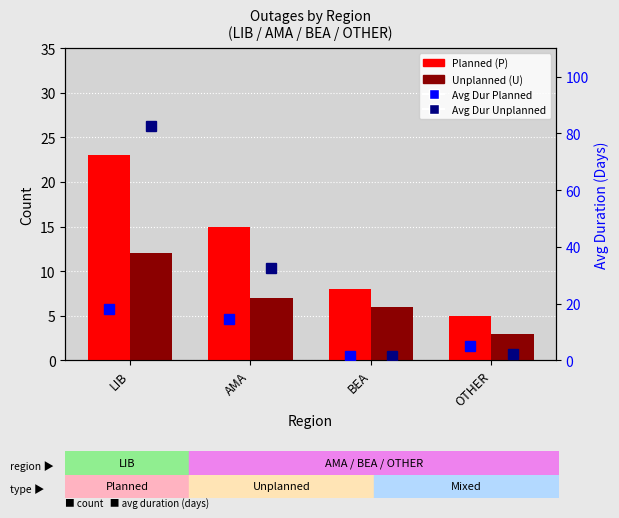

Reading right to left, list all the values displayed in this chart.

Planned (P): 5.0	8.0	15.0	23.0
Unplanned (U): 3.0	6.0	7.0	12.0
Avg Dur Planned: 5.2	1.4	14.6	18.2
Avg Dur Unplanned: 2.3	1.4	32.5	82.5